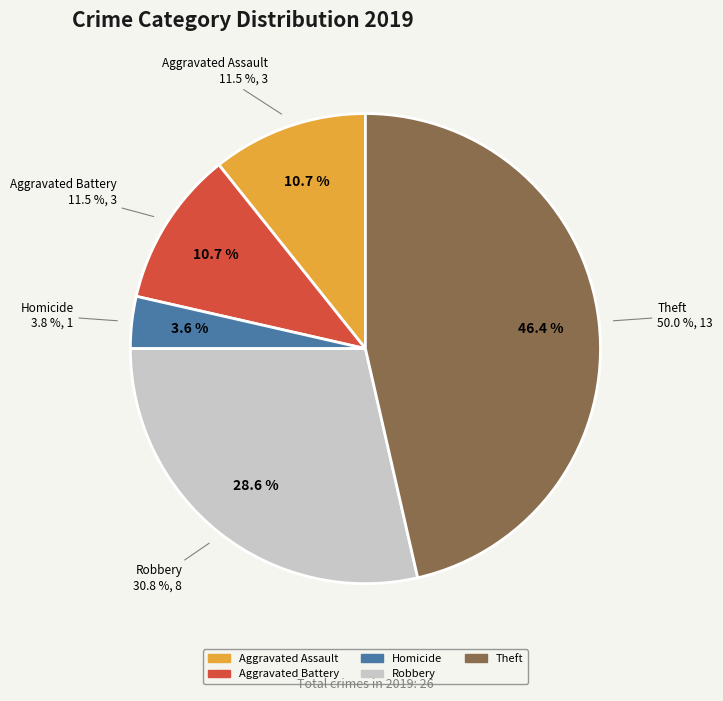

Is it true that Aggravated Assault is 11% of the pie?

True